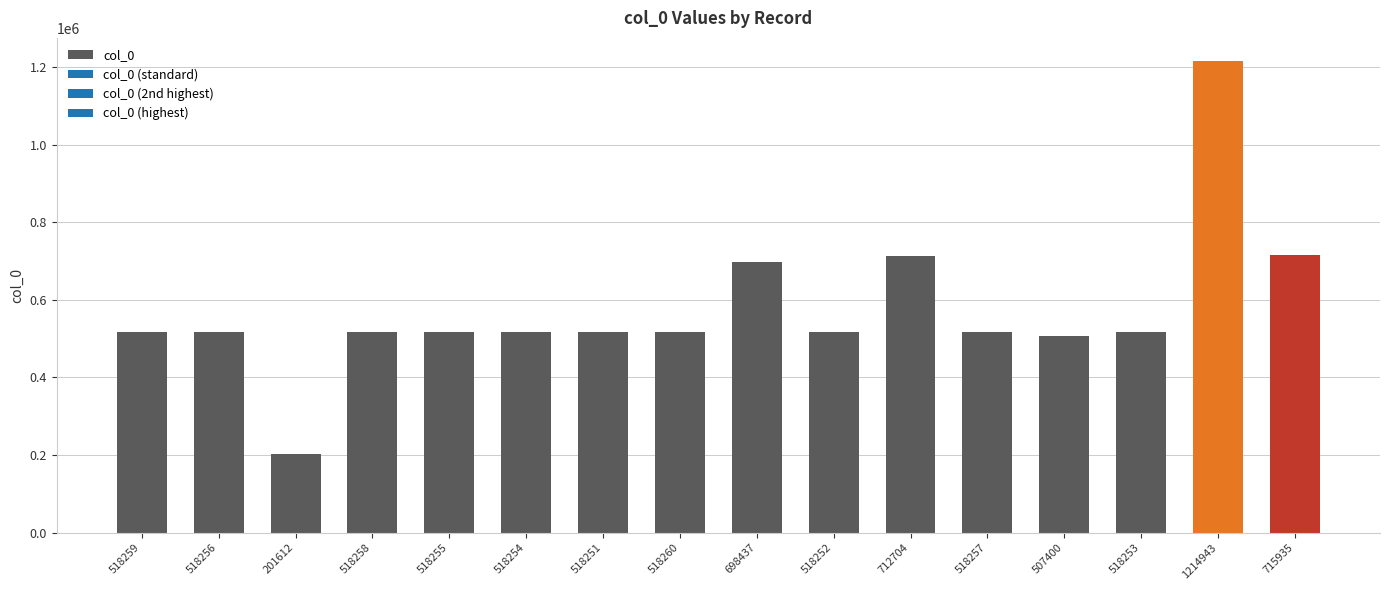

What is the label of the 10th bar from the left?

518252